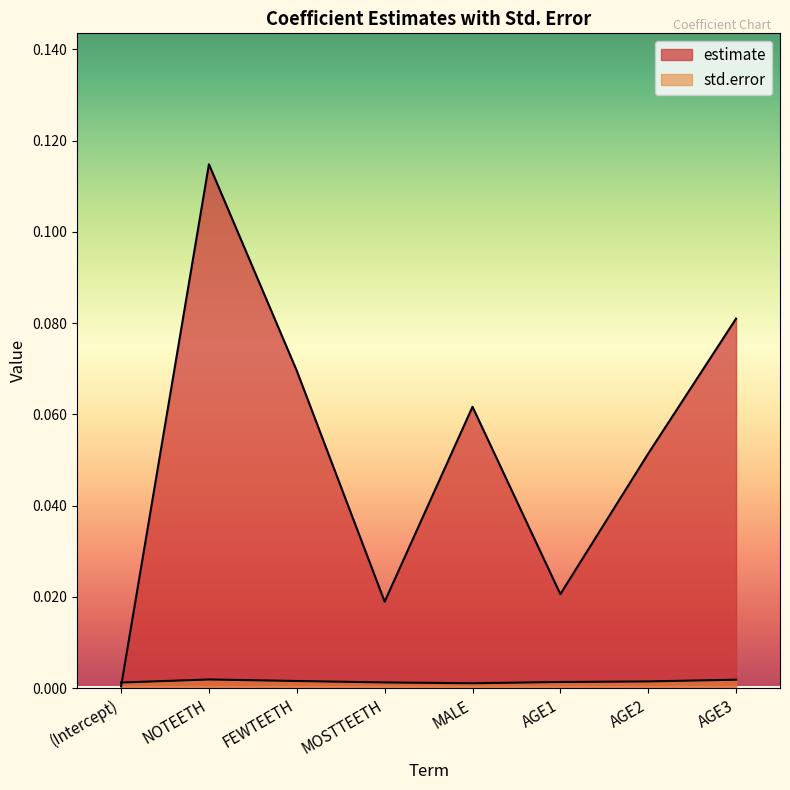

True or false: estimate has more than 0 points higher than both neighbors.

True